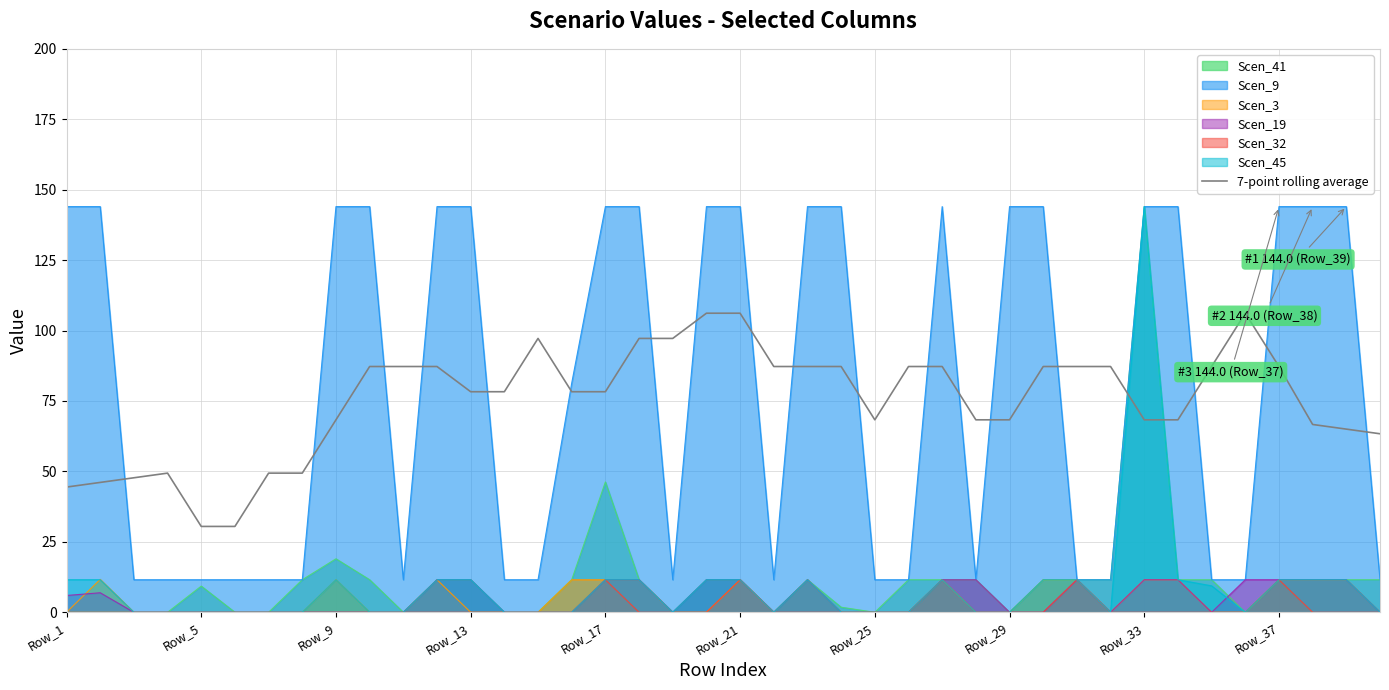

What position from the right is 37?

3